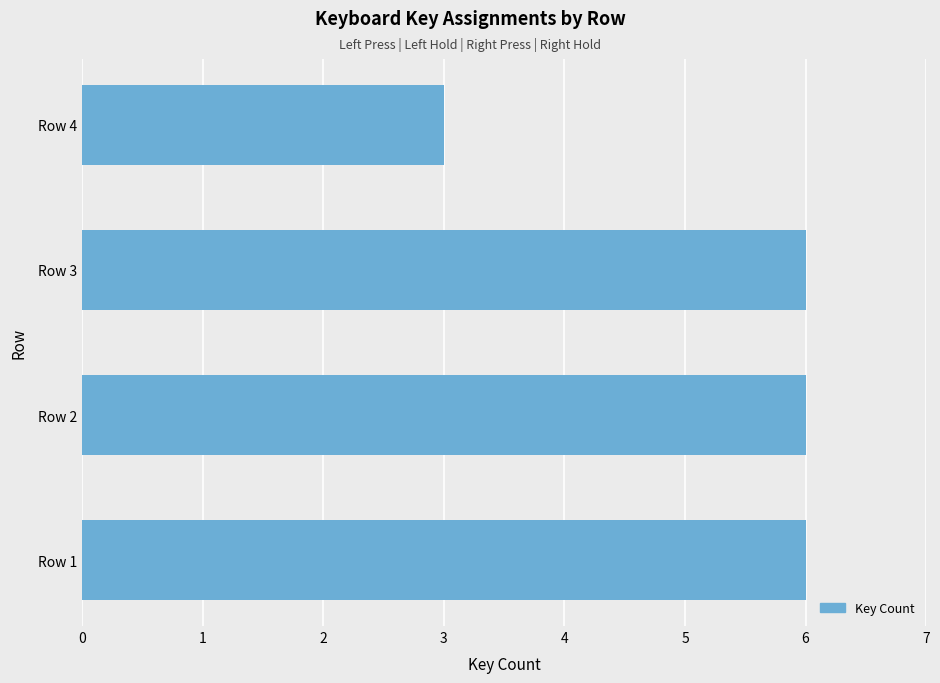

What is the ratio of the value at Row 3 to the value at Row 2?

1.0